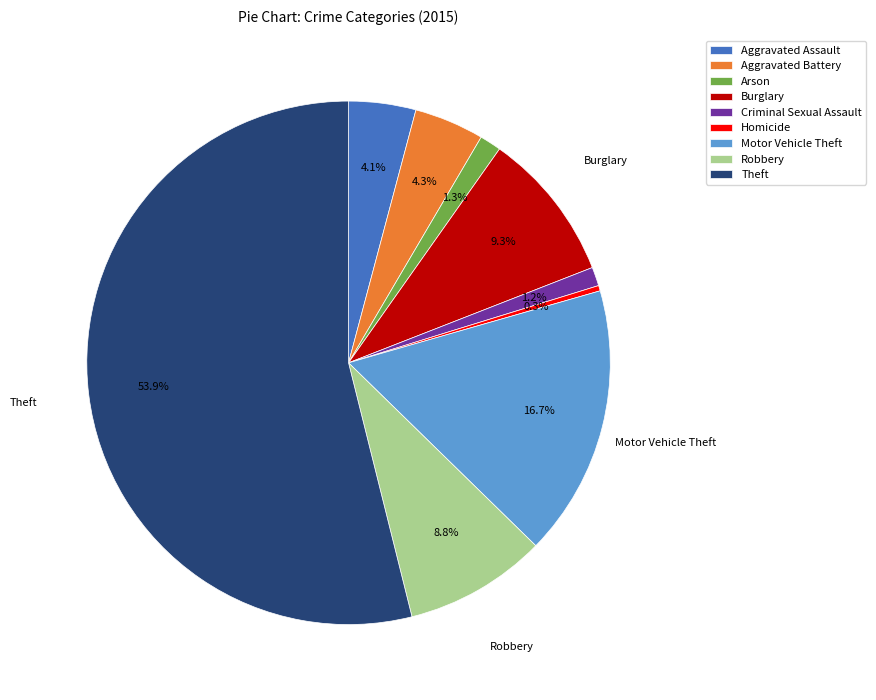

Is it true that Aggravated Battery is 4% of the pie?

True